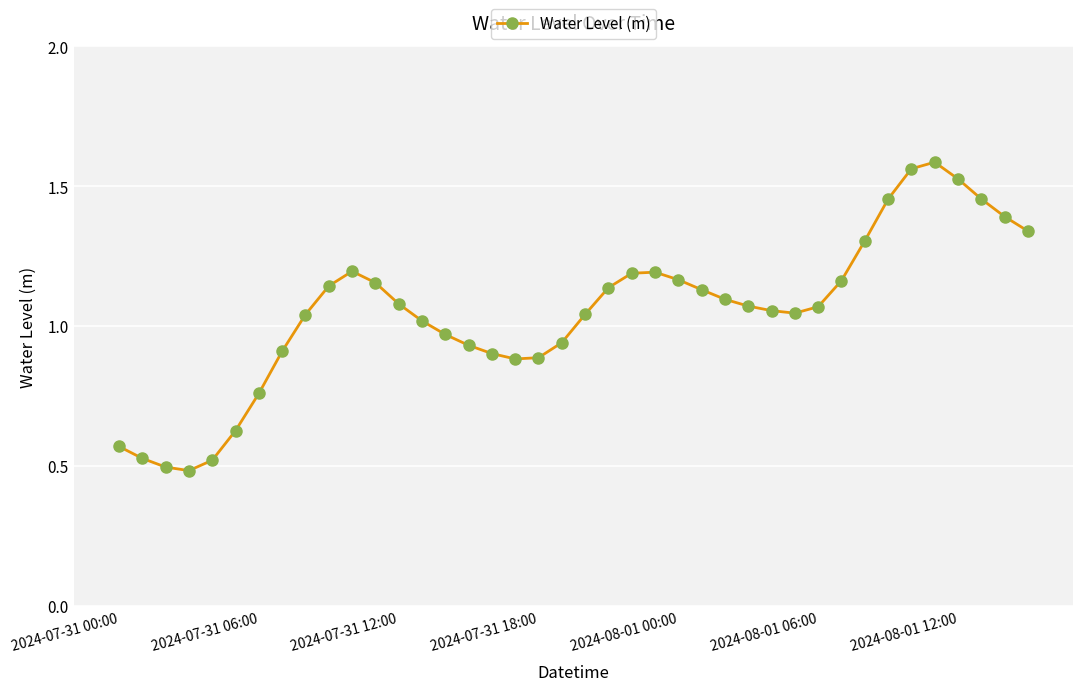

What is the sum of all values?

42.0